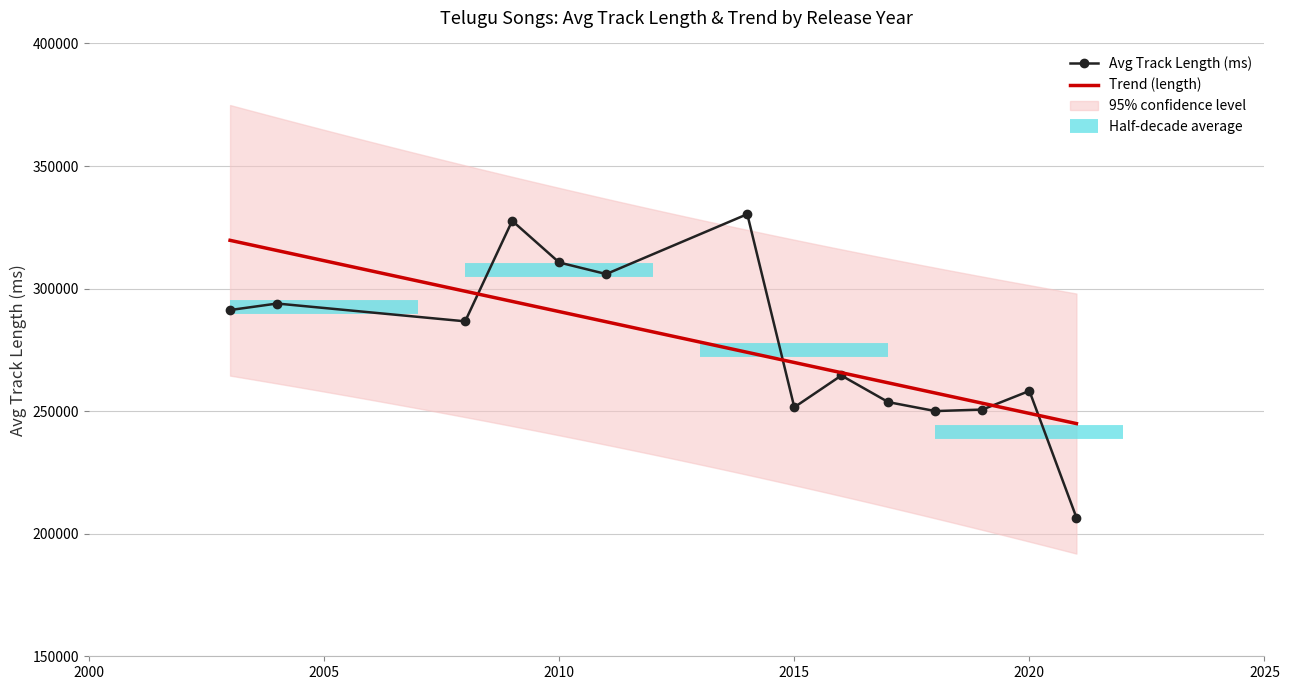

What is the total value across all series at 8?

308164